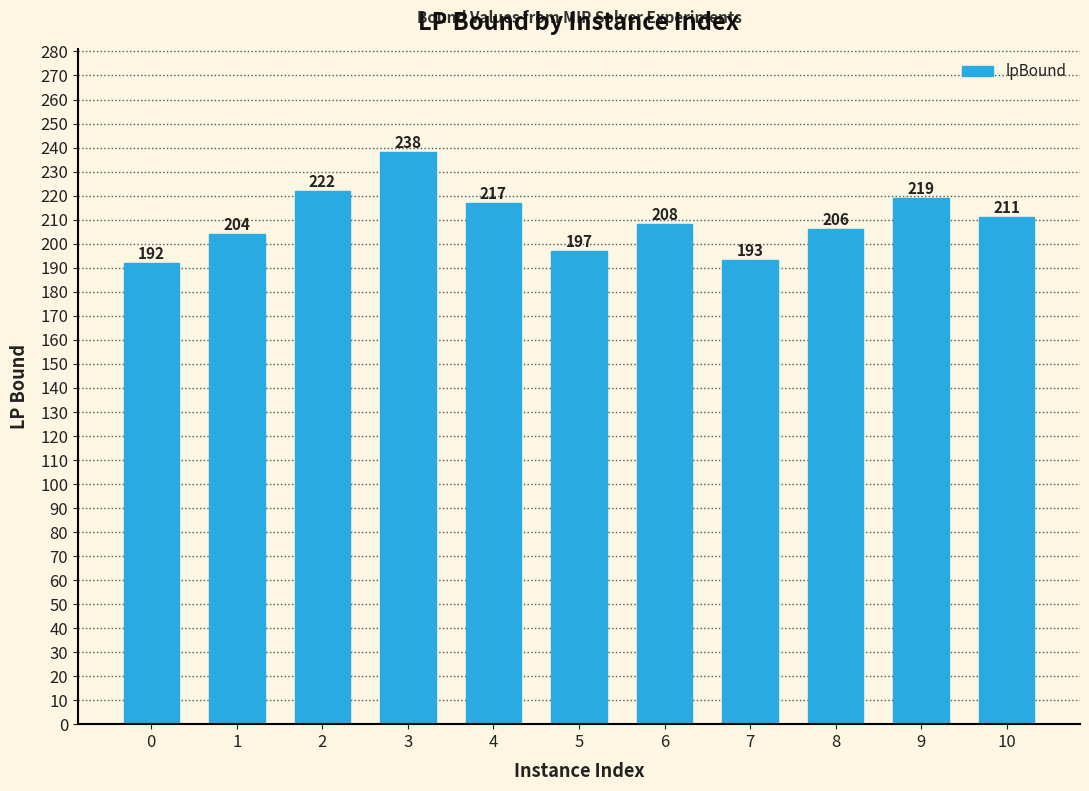

Does the chart contain stacked bars?

No